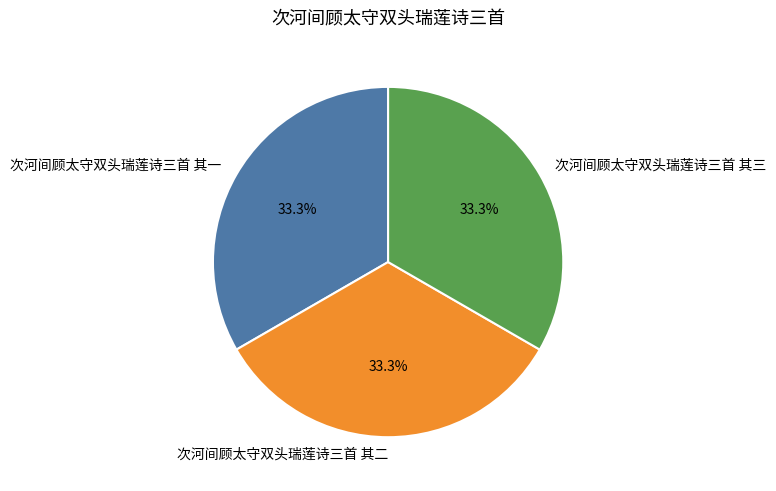

Combined, what portion of the pie is 次河间顾太守双头瑞莲诗三首 其二 and 次河间顾太守双头瑞莲诗三首 其三?

66.7%